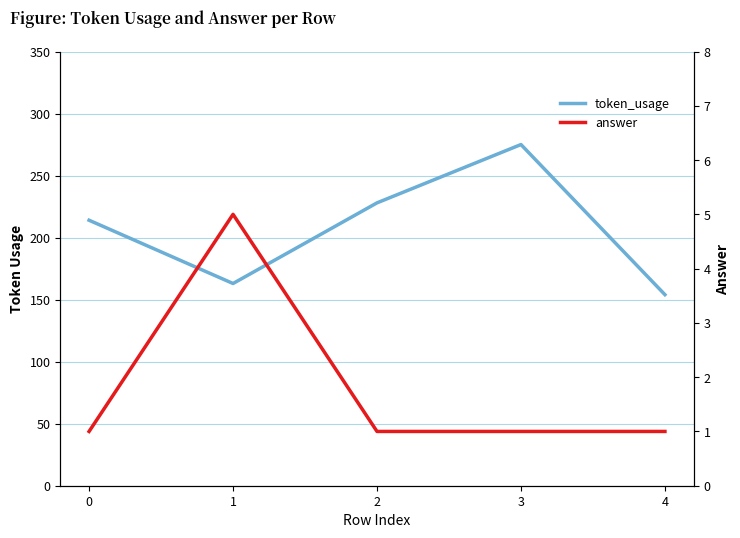

Which series has the largest total across all categories?

token_usage